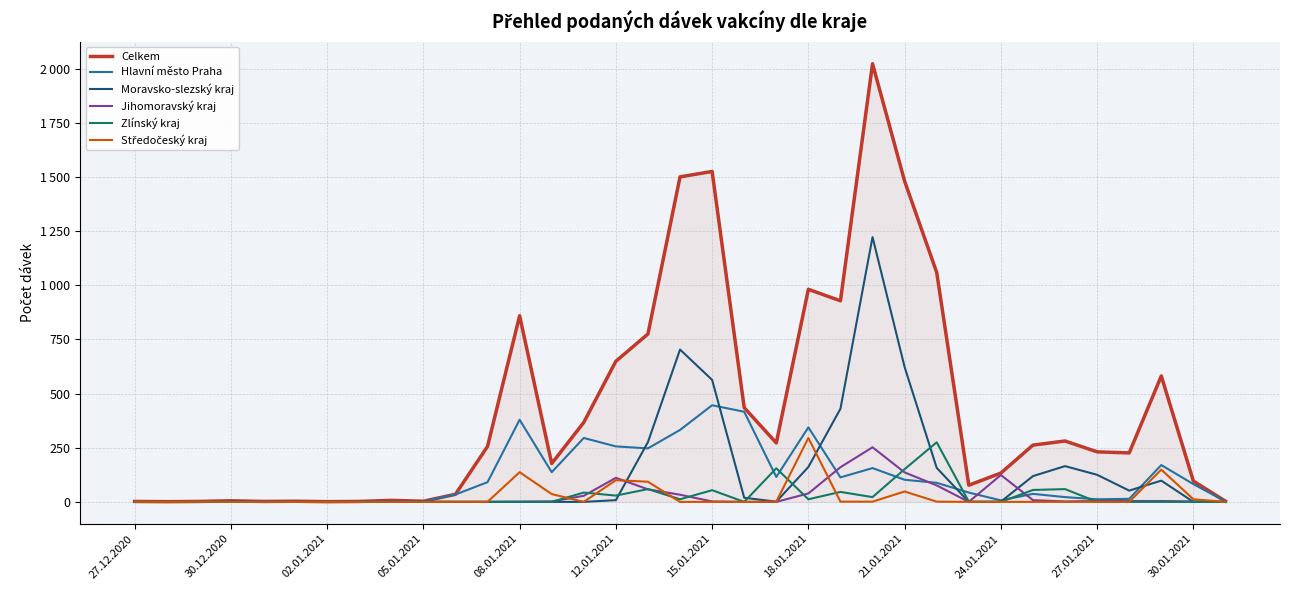

Reading right to left, extract all data points from this chart.

Celkem: 3	96	581	226	231	281	262	133	77	1059	1480	2022	928	981	272	435	1525	1500	775	649	367	177	859	256	35	3	7	2	1	3	2	5	2	1	2
Hlavní město Praha: 2	82	170	14	12	22	37	7	43	88	102	156	113	344	115	416	446	332	247	256	295	137	379	91	34	2	2	1	0	0	1	1	1	0	0
Moravsko-slezský kraj: 0	0	98	52	125	165	119	1	0	157	622	1222	430	161	1	19	563	703	276	8	0	0	0	0	0	1	0	0	0	0	0	1	0	0	0
Jihomoravský kraj: 0	2	4	4	4	2	8	124	0	76	136	252	160	39	0	0	2	33	58	111	28	2	1	0	0	0	2	0	0	0	1	0	0	0	0
Zlínský kraj: 0	0	0	0	0	59	55	0	1	275	151	22	46	12	155	0	54	12	59	29	43	0	0	0	0	0	1	0	0	0	0	1	0	0	0
Středočeský kraj: 0	12	149	0	0	0	0	0	0	1	48	1	1	295	1	0	0	0	93	100	0	36	137	0	0	0	0	0	0	0	0	0	1	0	1